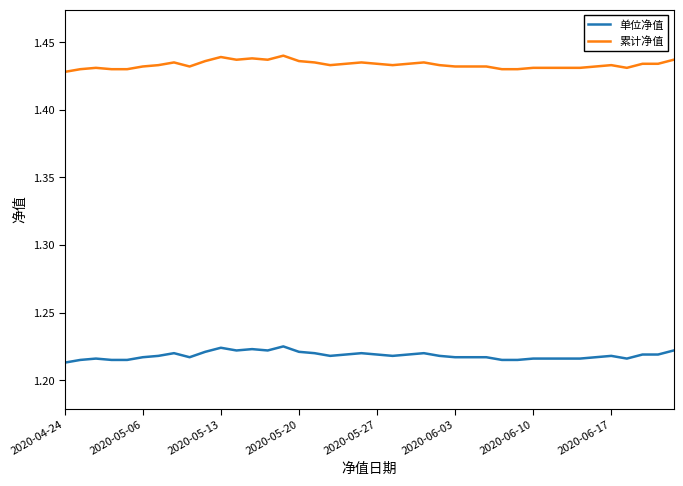

Rank the series by their maximum value, from highest to lowest.

累计净值, 单位净值